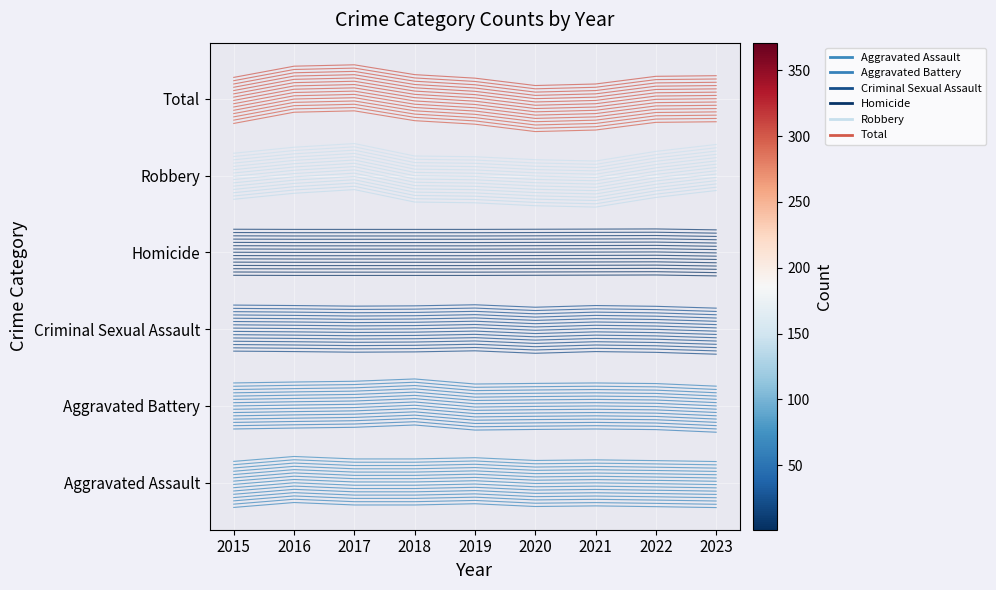

The Aggravated Assault series shows -0.0 at 2022. True or false?

True